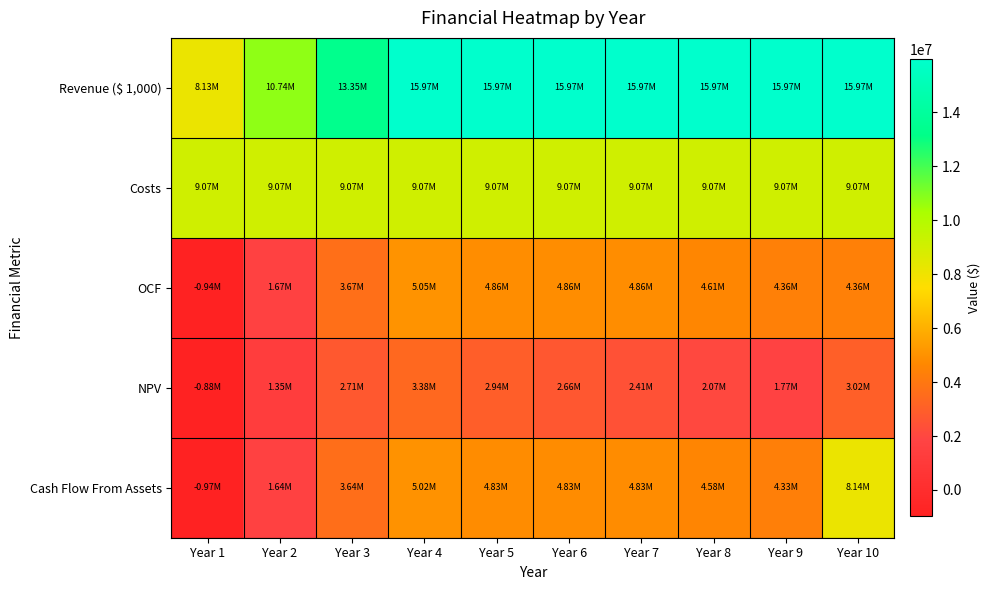

List the series in order of their peak value, lowest first.

NPV, OCF, Cash Flow From Assets, Costs, Revenue ($ 1,000)